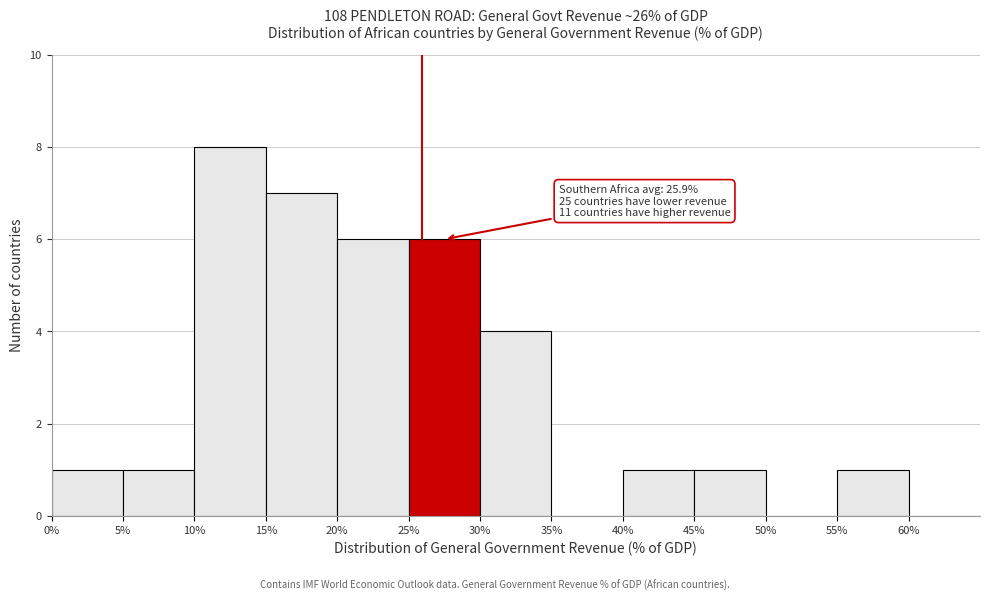

Which range on the x-axis has the tallest bar?

10 to 15